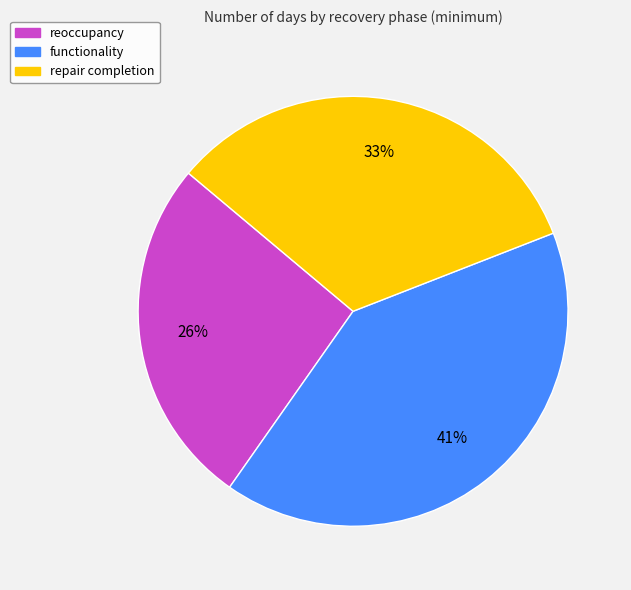

The repair completion slice represents 42% of the pie. True or false?

False